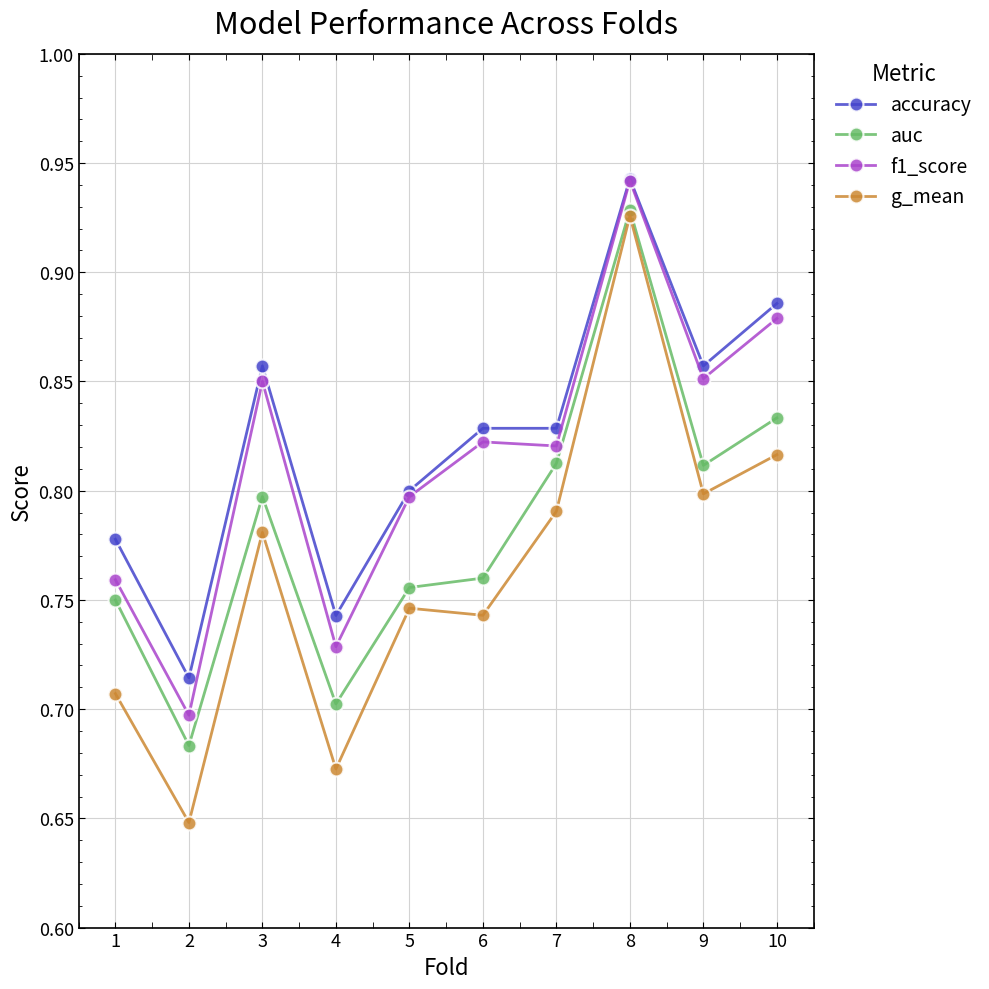

Which series changed the most between 2 and 7?

g_mean